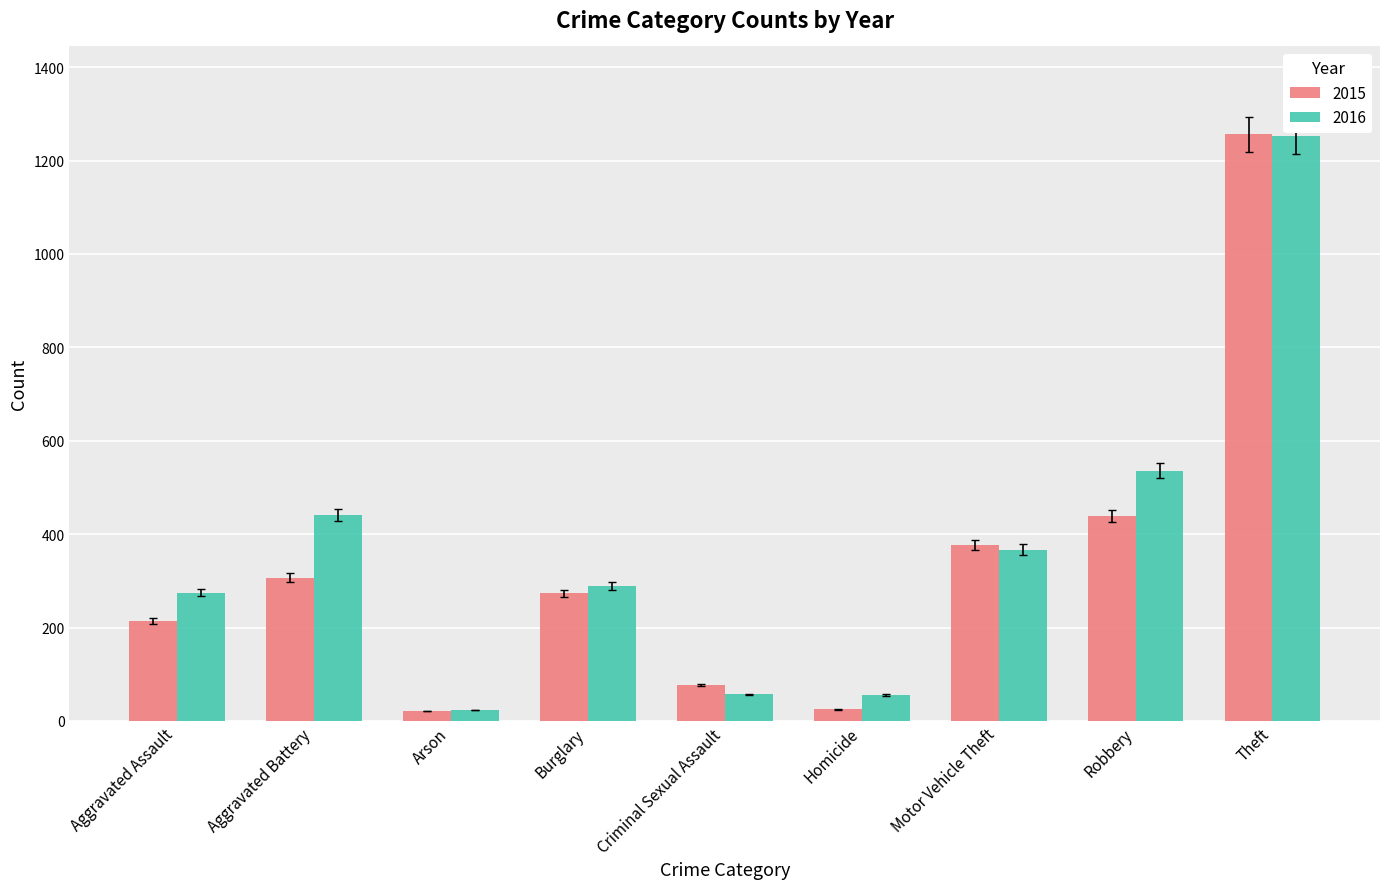

What is the average value of the 2015 series?

332